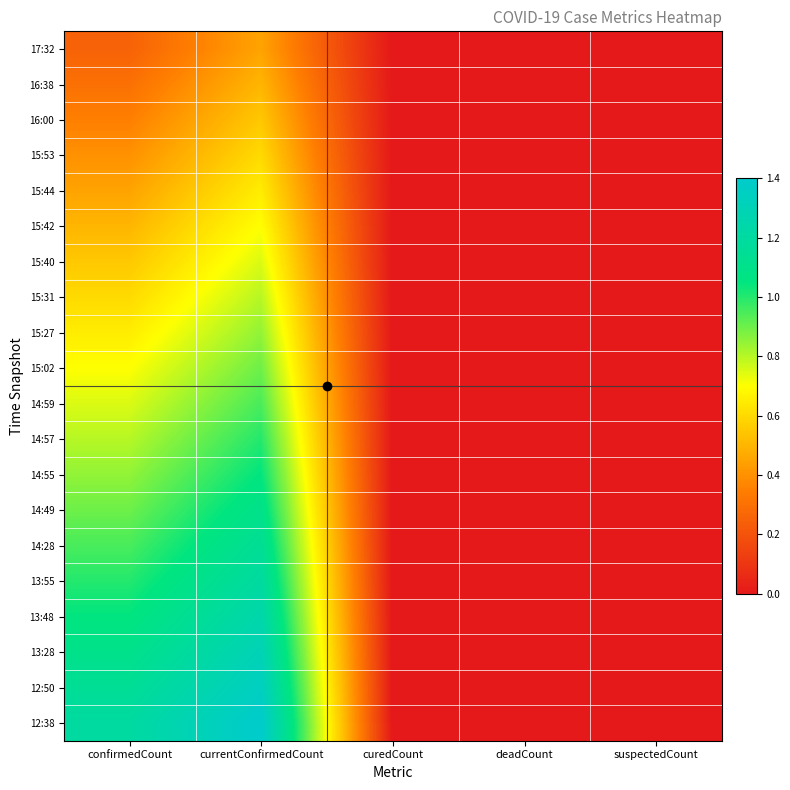

Between confirmedCount and deadCount, which is larger?

confirmedCount